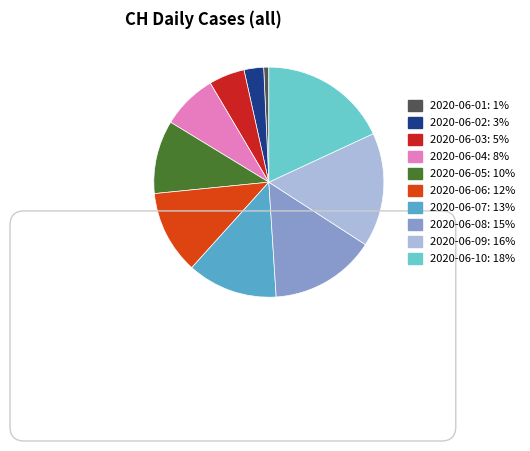

How many segments does this pie chart have?

10